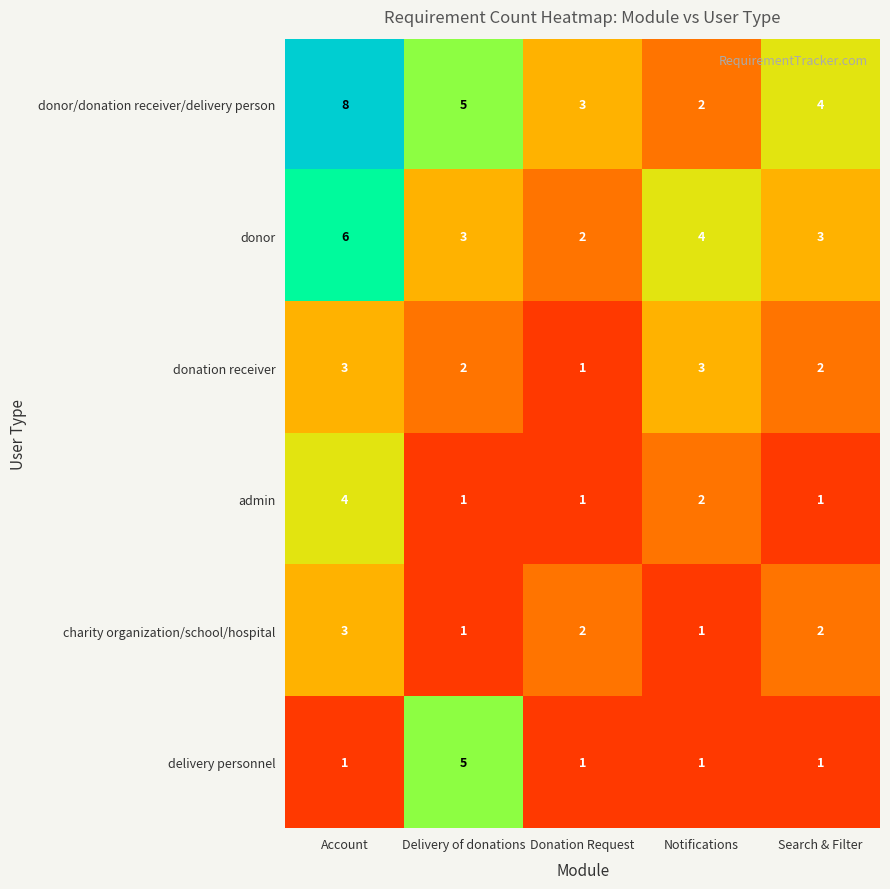

Is it true that charity organization/school/hospital equals 0 at Donation Request?

False